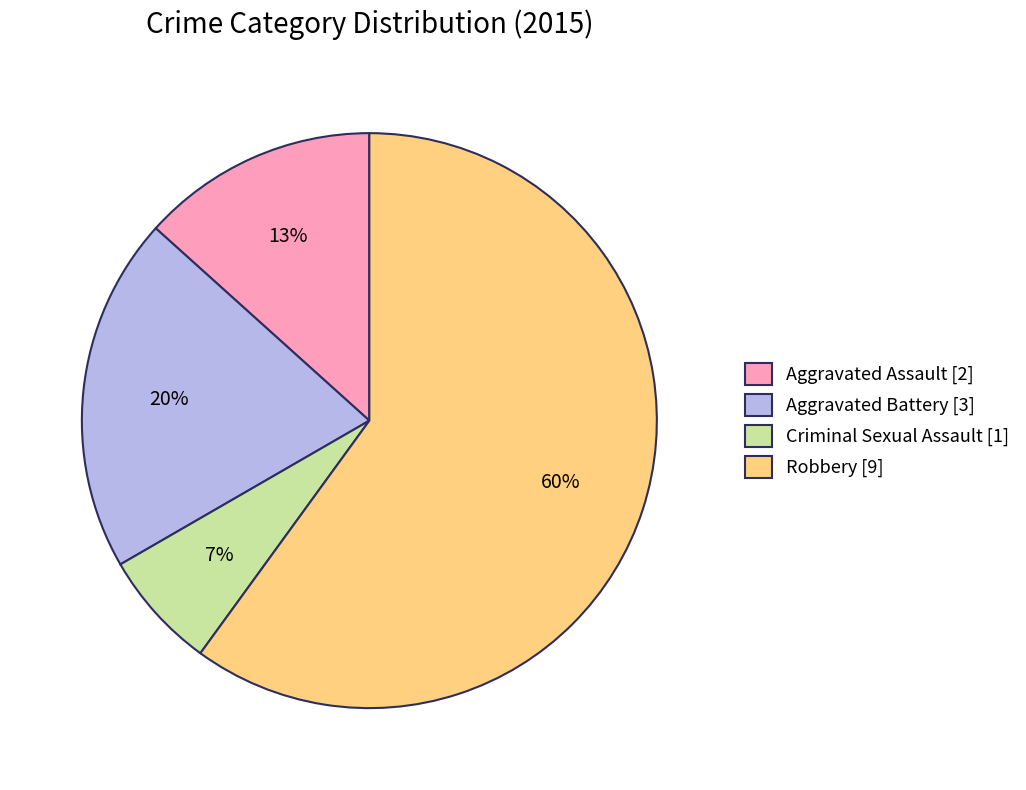

Which slice is the smallest?

Criminal Sexual Assault